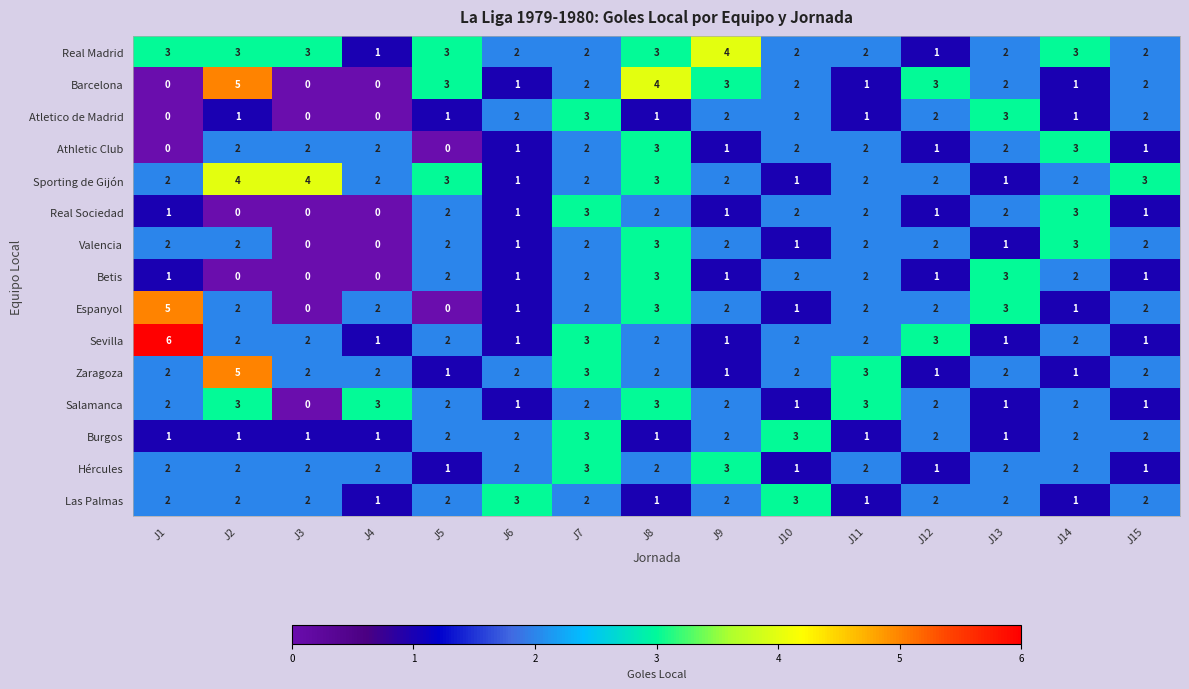

Which series has the largest total across all categories?

Real Madrid